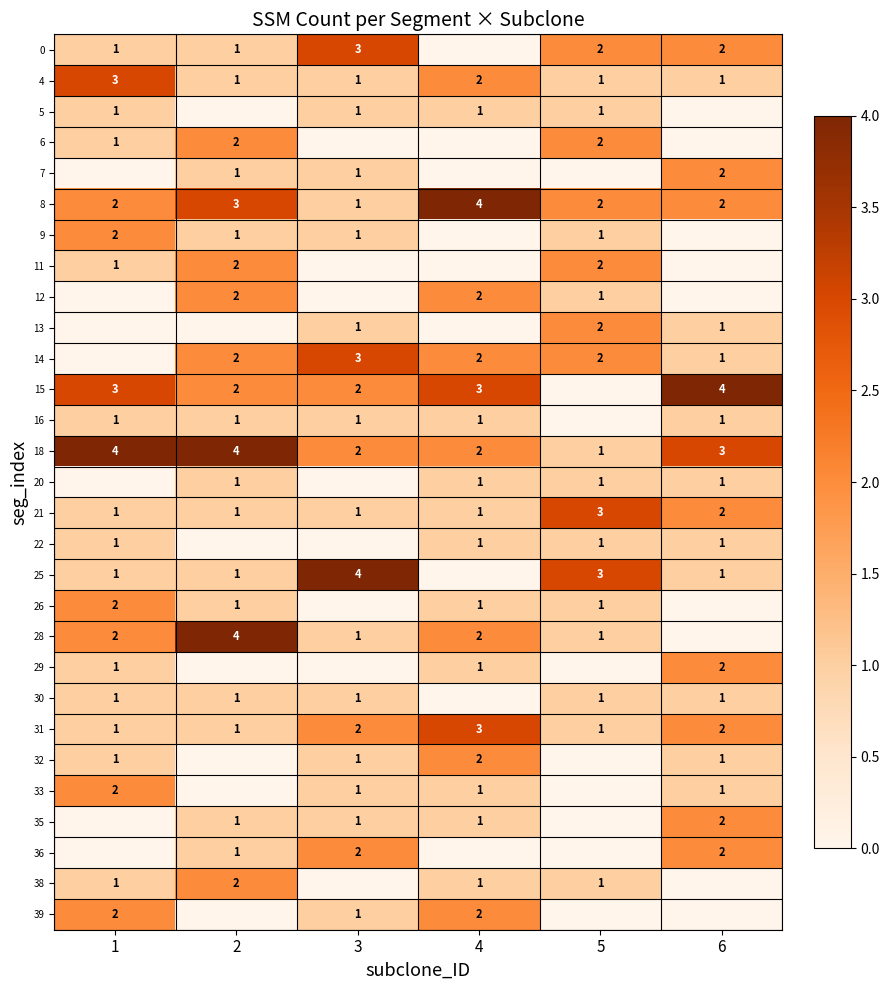

The 22 series shows 1 at 5. True or false?

True